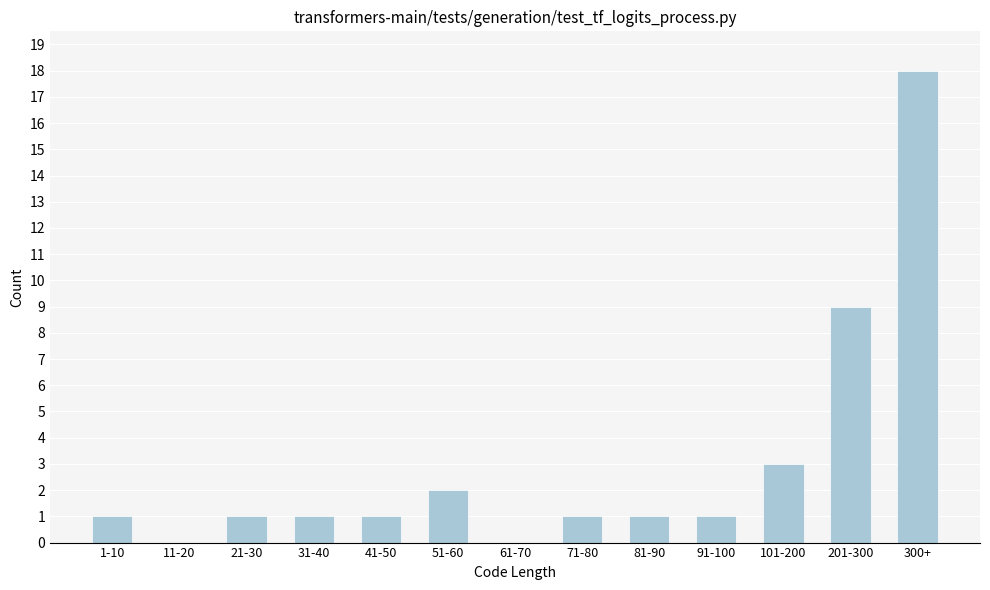

Reading left to right, transcribe all the data shown in this chart.

1-10=1	11-20=0	21-30=1	31-40=1	41-50=1	51-60=2	61-70=0	71-80=1	81-90=1	91-100=1	101-200=3	201-300=9	300+=18